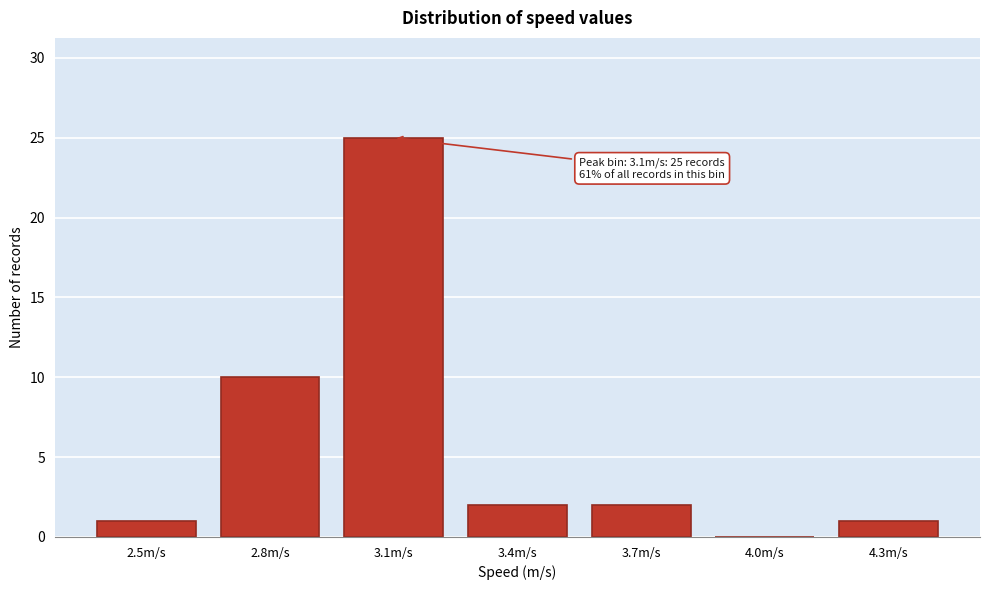

Reading left to right, what are all the values shown in this chart?

2.5m/s=1	2.8m/s=10	3.1m/s=25	3.4m/s=2	3.7m/s=2	4.0m/s=0	4.3m/s=1